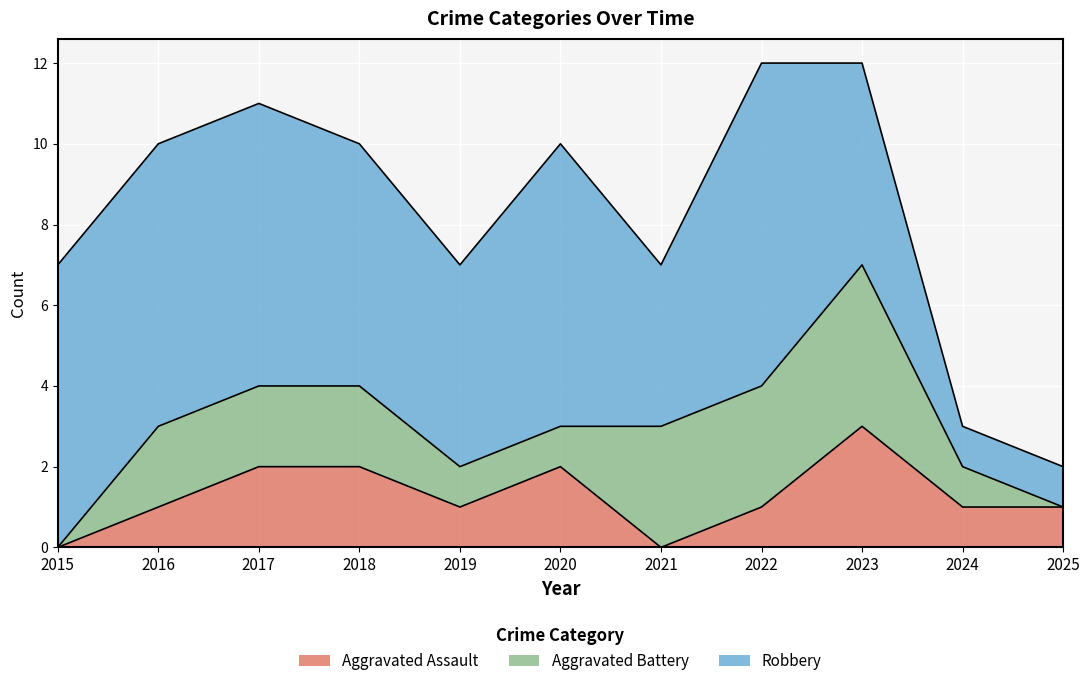

Where does the Aggravated Assault series first go above 1?

2017